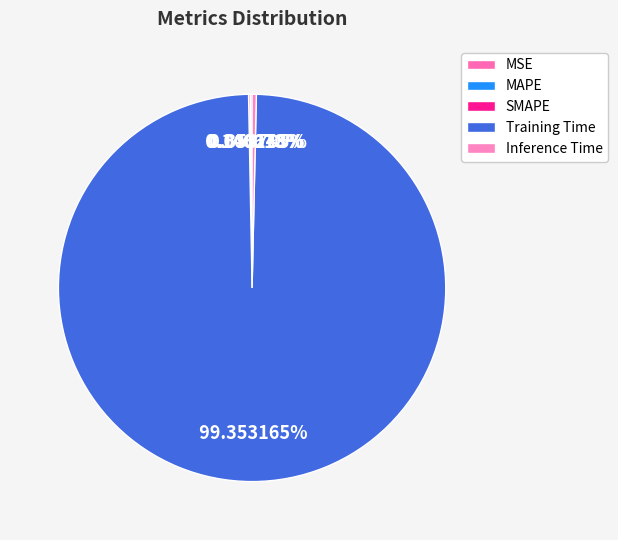

Which slice is the largest?

Training Time